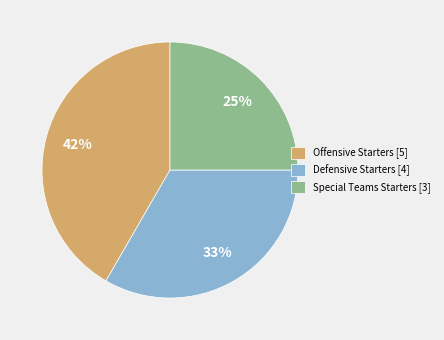

Rank the categories by value from highest to lowest.

Offensive Starters, Defensive Starters, Special Teams Starters